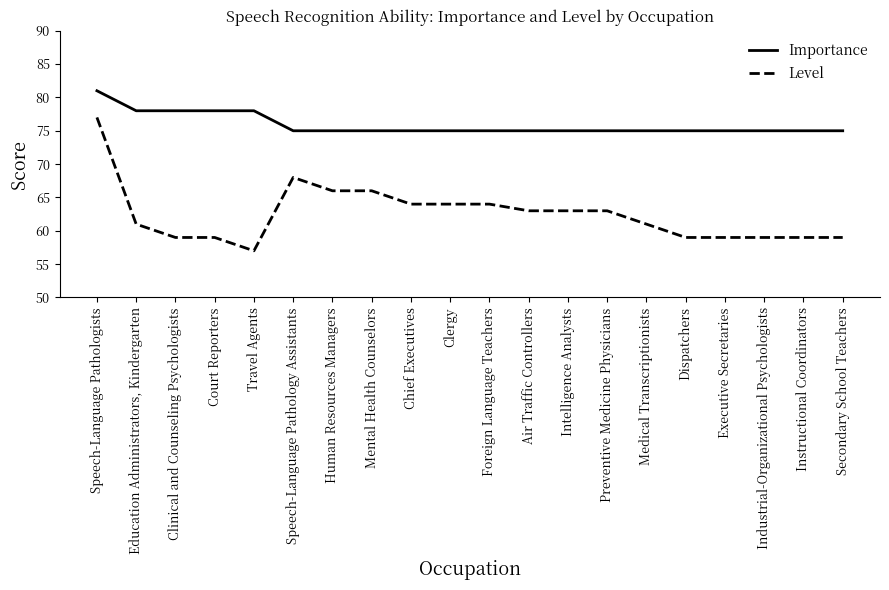

What position from the right is Foreign Language Teachers?

10